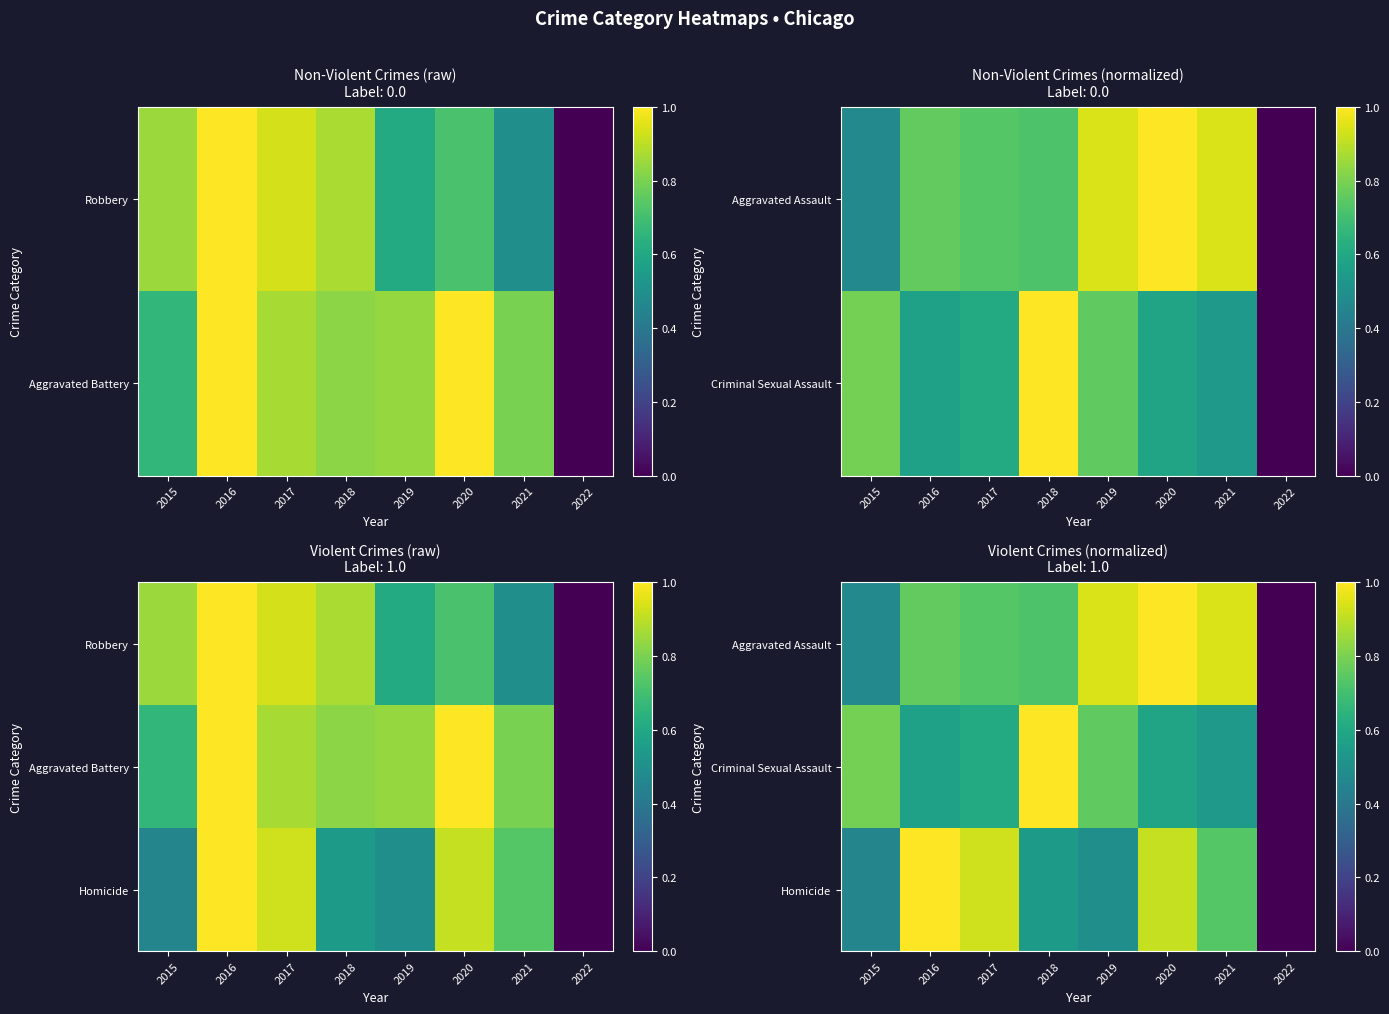

Is it true that Homicide equals 1.1 at 2021?

False